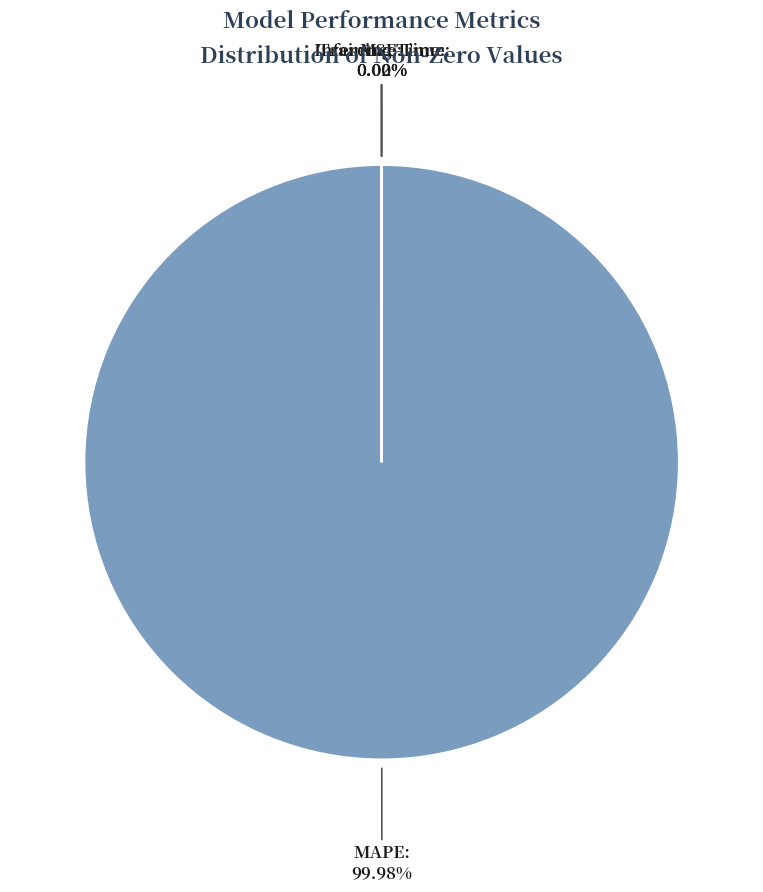

Is there a majority slice in this chart?

Yes